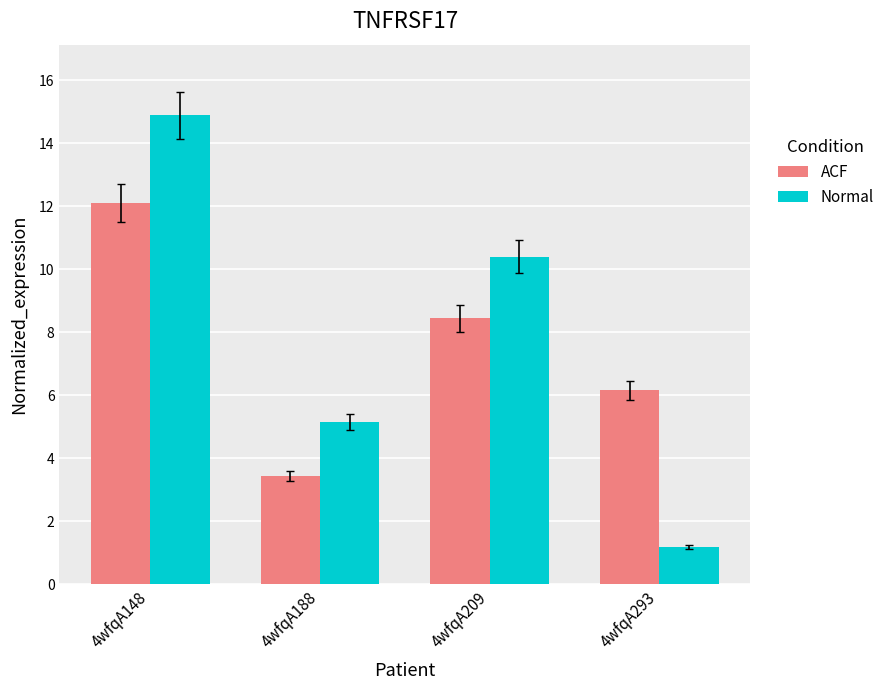

Is the value of ACF at 4wfqA148 greater than the value of Normal at 4wfqA188?

Yes